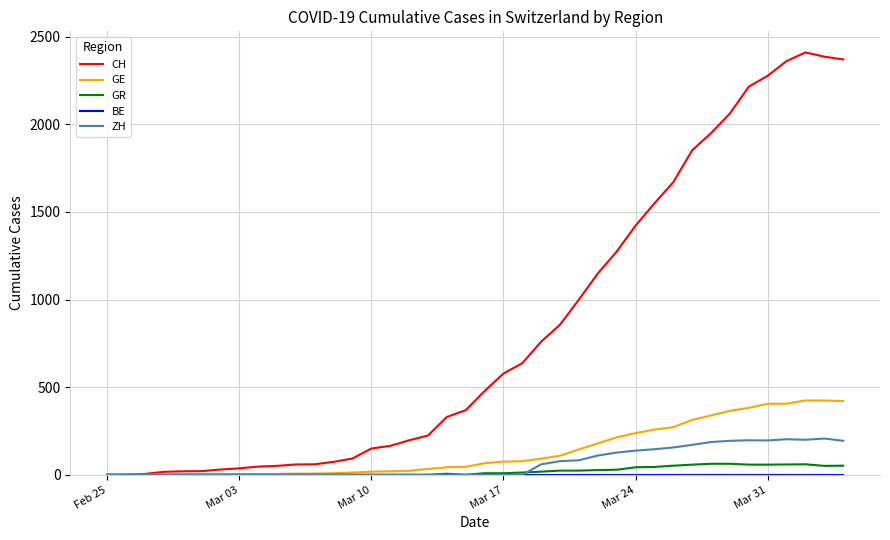

What is the greatest value displayed?

2410